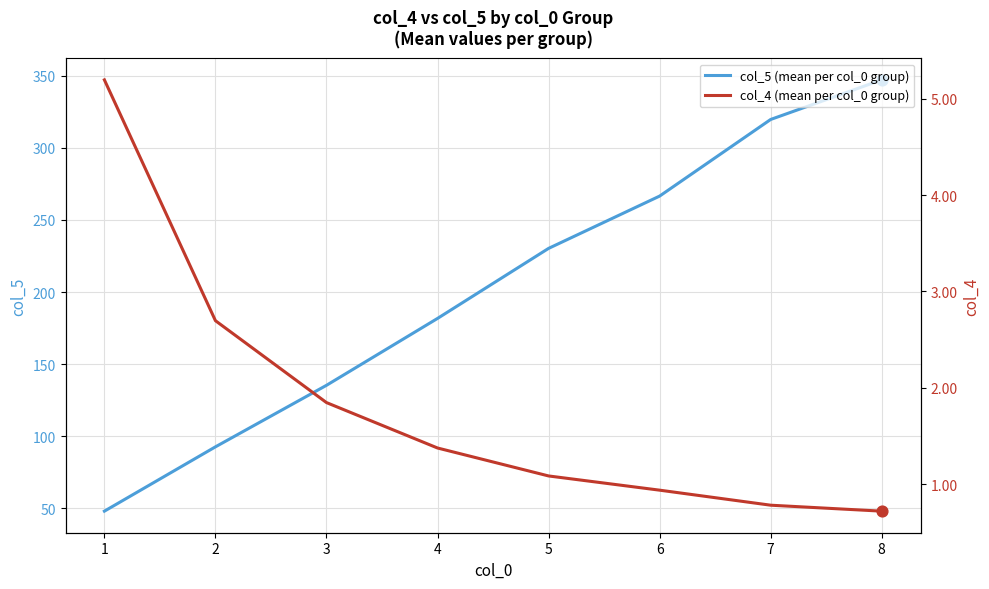

Which series contains the lowest Y value?

col_4 (mean per col_0 group)